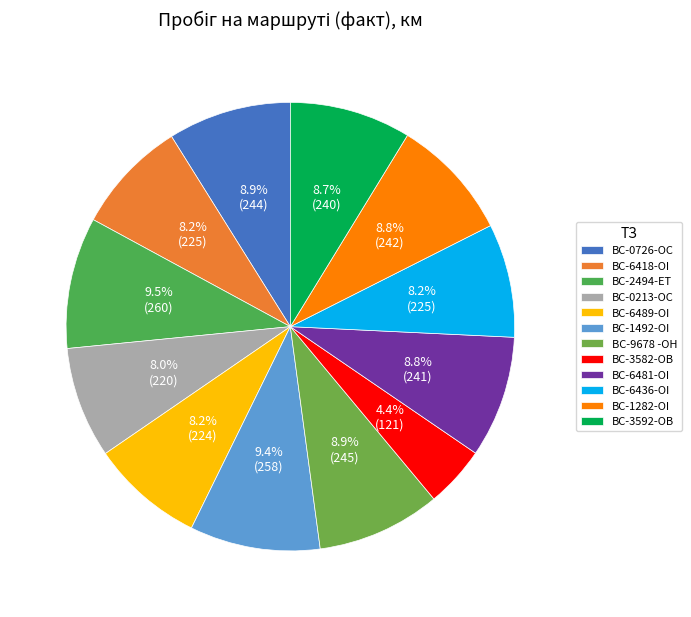

Is there a majority slice in this chart?

No